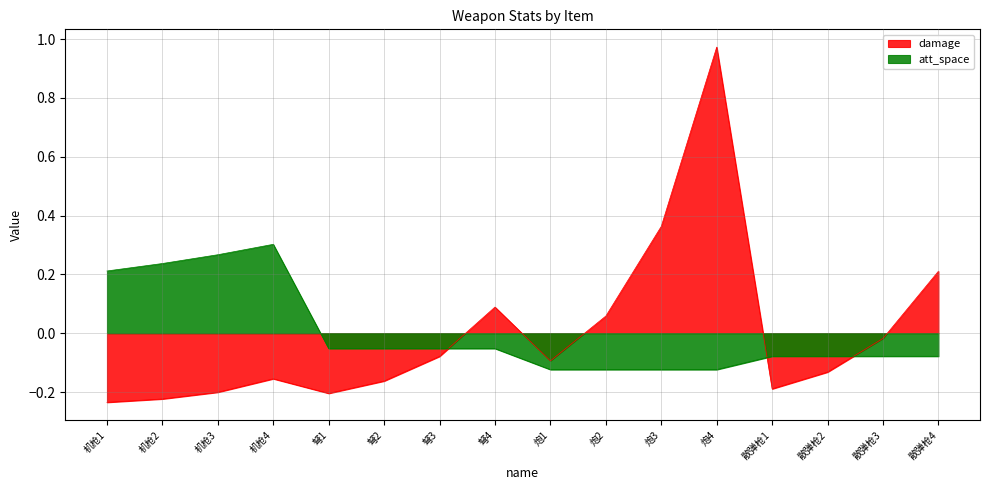

At 散弹枪3, list the series in order from smallest to largest.

att_space, damage